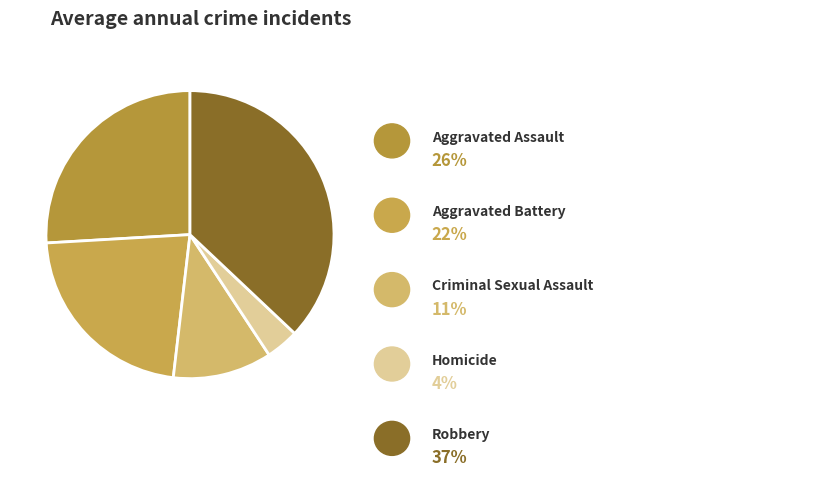

Which category has the biggest portion of the pie?

Robbery